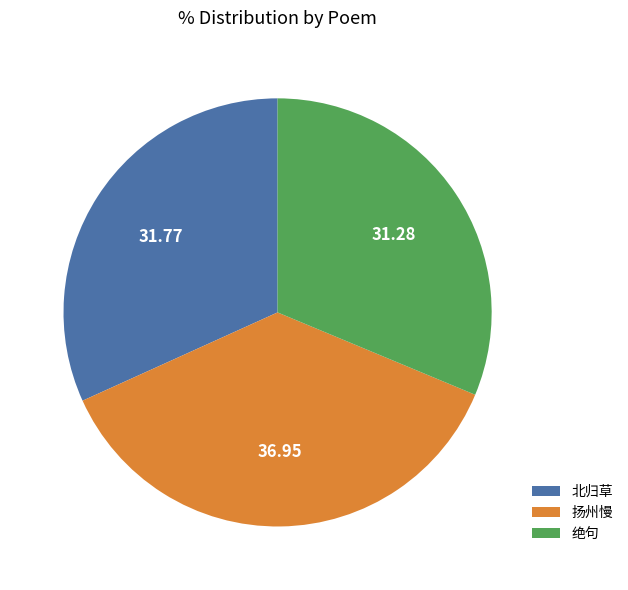

Does 北归草 represent more than half of the total?

No